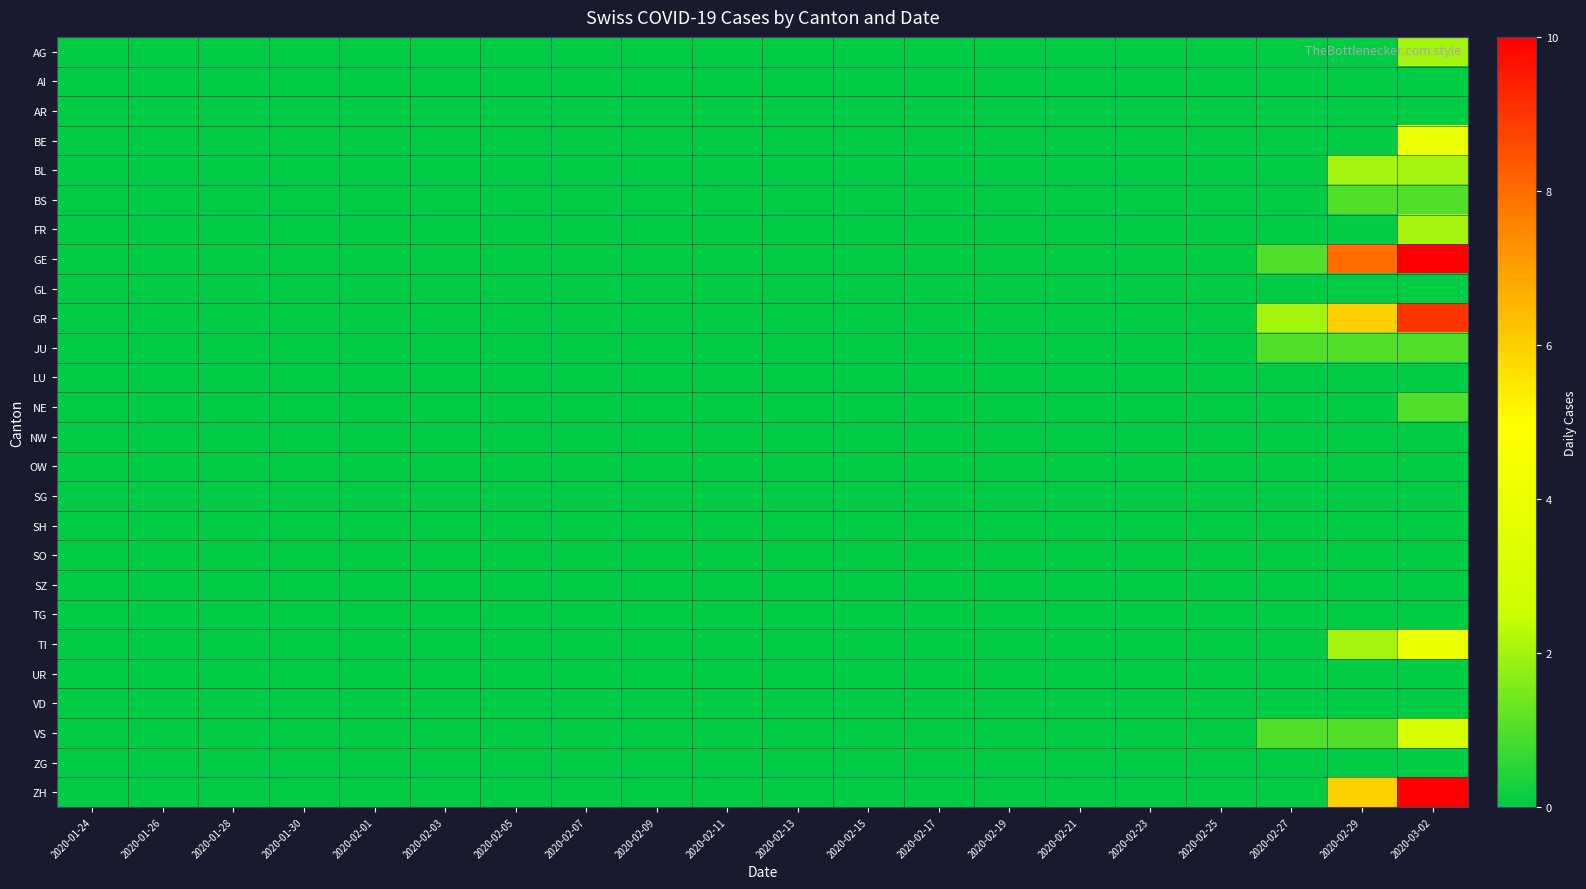

Reading left to right, transcribe all the data shown in this chart.

AG: 2020-01-24=0	2020-01-26=0	2020-01-28=0	2020-01-30=0	2020-02-01=0	2020-02-03=0	2020-02-05=0	2020-02-07=0	2020-02-09=0	2020-02-11=0	2020-02-13=0	2020-02-15=0	2020-02-17=0	2020-02-19=0	2020-02-21=0	2020-02-23=0	2020-02-25=0	2020-02-27=0	2020-02-29=0	2020-03-02=2
AI: 2020-01-24=0	2020-01-26=0	2020-01-28=0	2020-01-30=0	2020-02-01=0	2020-02-03=0	2020-02-05=0	2020-02-07=0	2020-02-09=0	2020-02-11=0	2020-02-13=0	2020-02-15=0	2020-02-17=0	2020-02-19=0	2020-02-21=0	2020-02-23=0	2020-02-25=0	2020-02-27=0	2020-02-29=0	2020-03-02=0
AR: 2020-01-24=0	2020-01-26=0	2020-01-28=0	2020-01-30=0	2020-02-01=0	2020-02-03=0	2020-02-05=0	2020-02-07=0	2020-02-09=0	2020-02-11=0	2020-02-13=0	2020-02-15=0	2020-02-17=0	2020-02-19=0	2020-02-21=0	2020-02-23=0	2020-02-25=0	2020-02-27=0	2020-02-29=0	2020-03-02=0
BE: 2020-01-24=0	2020-01-26=0	2020-01-28=0	2020-01-30=0	2020-02-01=0	2020-02-03=0	2020-02-05=0	2020-02-07=0	2020-02-09=0	2020-02-11=0	2020-02-13=0	2020-02-15=0	2020-02-17=0	2020-02-19=0	2020-02-21=0	2020-02-23=0	2020-02-25=0	2020-02-27=0	2020-02-29=0	2020-03-02=4
BL: 2020-01-24=0	2020-01-26=0	2020-01-28=0	2020-01-30=0	2020-02-01=0	2020-02-03=0	2020-02-05=0	2020-02-07=0	2020-02-09=0	2020-02-11=0	2020-02-13=0	2020-02-15=0	2020-02-17=0	2020-02-19=0	2020-02-21=0	2020-02-23=0	2020-02-25=0	2020-02-27=0	2020-02-29=2	2020-03-02=2
BS: 2020-01-24=0	2020-01-26=0	2020-01-28=0	2020-01-30=0	2020-02-01=0	2020-02-03=0	2020-02-05=0	2020-02-07=0	2020-02-09=0	2020-02-11=0	2020-02-13=0	2020-02-15=0	2020-02-17=0	2020-02-19=0	2020-02-21=0	2020-02-23=0	2020-02-25=0	2020-02-27=0	2020-02-29=1	2020-03-02=1
FR: 2020-01-24=0	2020-01-26=0	2020-01-28=0	2020-01-30=0	2020-02-01=0	2020-02-03=0	2020-02-05=0	2020-02-07=0	2020-02-09=0	2020-02-11=0	2020-02-13=0	2020-02-15=0	2020-02-17=0	2020-02-19=0	2020-02-21=0	2020-02-23=0	2020-02-25=0	2020-02-27=0	2020-02-29=0	2020-03-02=2
GE: 2020-01-24=0	2020-01-26=0	2020-01-28=0	2020-01-30=0	2020-02-01=0	2020-02-03=0	2020-02-05=0	2020-02-07=0	2020-02-09=0	2020-02-11=0	2020-02-13=0	2020-02-15=0	2020-02-17=0	2020-02-19=0	2020-02-21=0	2020-02-23=0	2020-02-25=0	2020-02-27=1	2020-02-29=8	2020-03-02=10
GL: 2020-01-24=0	2020-01-26=0	2020-01-28=0	2020-01-30=0	2020-02-01=0	2020-02-03=0	2020-02-05=0	2020-02-07=0	2020-02-09=0	2020-02-11=0	2020-02-13=0	2020-02-15=0	2020-02-17=0	2020-02-19=0	2020-02-21=0	2020-02-23=0	2020-02-25=0	2020-02-27=0	2020-02-29=0	2020-03-02=0
GR: 2020-01-24=0	2020-01-26=0	2020-01-28=0	2020-01-30=0	2020-02-01=0	2020-02-03=0	2020-02-05=0	2020-02-07=0	2020-02-09=0	2020-02-11=0	2020-02-13=0	2020-02-15=0	2020-02-17=0	2020-02-19=0	2020-02-21=0	2020-02-23=0	2020-02-25=0	2020-02-27=2	2020-02-29=6	2020-03-02=9
JU: 2020-01-24=0	2020-01-26=0	2020-01-28=0	2020-01-30=0	2020-02-01=0	2020-02-03=0	2020-02-05=0	2020-02-07=0	2020-02-09=0	2020-02-11=0	2020-02-13=0	2020-02-15=0	2020-02-17=0	2020-02-19=0	2020-02-21=0	2020-02-23=0	2020-02-25=0	2020-02-27=1	2020-02-29=1	2020-03-02=1
LU: 2020-01-24=0	2020-01-26=0	2020-01-28=0	2020-01-30=0	2020-02-01=0	2020-02-03=0	2020-02-05=0	2020-02-07=0	2020-02-09=0	2020-02-11=0	2020-02-13=0	2020-02-15=0	2020-02-17=0	2020-02-19=0	2020-02-21=0	2020-02-23=0	2020-02-25=0	2020-02-27=0	2020-02-29=0	2020-03-02=0
NE: 2020-01-24=0	2020-01-26=0	2020-01-28=0	2020-01-30=0	2020-02-01=0	2020-02-03=0	2020-02-05=0	2020-02-07=0	2020-02-09=0	2020-02-11=0	2020-02-13=0	2020-02-15=0	2020-02-17=0	2020-02-19=0	2020-02-21=0	2020-02-23=0	2020-02-25=0	2020-02-27=0	2020-02-29=0	2020-03-02=1
NW: 2020-01-24=0	2020-01-26=0	2020-01-28=0	2020-01-30=0	2020-02-01=0	2020-02-03=0	2020-02-05=0	2020-02-07=0	2020-02-09=0	2020-02-11=0	2020-02-13=0	2020-02-15=0	2020-02-17=0	2020-02-19=0	2020-02-21=0	2020-02-23=0	2020-02-25=0	2020-02-27=0	2020-02-29=0	2020-03-02=0
OW: 2020-01-24=0	2020-01-26=0	2020-01-28=0	2020-01-30=0	2020-02-01=0	2020-02-03=0	2020-02-05=0	2020-02-07=0	2020-02-09=0	2020-02-11=0	2020-02-13=0	2020-02-15=0	2020-02-17=0	2020-02-19=0	2020-02-21=0	2020-02-23=0	2020-02-25=0	2020-02-27=0	2020-02-29=0	2020-03-02=0
SG: 2020-01-24=0	2020-01-26=0	2020-01-28=0	2020-01-30=0	2020-02-01=0	2020-02-03=0	2020-02-05=0	2020-02-07=0	2020-02-09=0	2020-02-11=0	2020-02-13=0	2020-02-15=0	2020-02-17=0	2020-02-19=0	2020-02-21=0	2020-02-23=0	2020-02-25=0	2020-02-27=0	2020-02-29=0	2020-03-02=0
SH: 2020-01-24=0	2020-01-26=0	2020-01-28=0	2020-01-30=0	2020-02-01=0	2020-02-03=0	2020-02-05=0	2020-02-07=0	2020-02-09=0	2020-02-11=0	2020-02-13=0	2020-02-15=0	2020-02-17=0	2020-02-19=0	2020-02-21=0	2020-02-23=0	2020-02-25=0	2020-02-27=0	2020-02-29=0	2020-03-02=0
SO: 2020-01-24=0	2020-01-26=0	2020-01-28=0	2020-01-30=0	2020-02-01=0	2020-02-03=0	2020-02-05=0	2020-02-07=0	2020-02-09=0	2020-02-11=0	2020-02-13=0	2020-02-15=0	2020-02-17=0	2020-02-19=0	2020-02-21=0	2020-02-23=0	2020-02-25=0	2020-02-27=0	2020-02-29=0	2020-03-02=0
SZ: 2020-01-24=0	2020-01-26=0	2020-01-28=0	2020-01-30=0	2020-02-01=0	2020-02-03=0	2020-02-05=0	2020-02-07=0	2020-02-09=0	2020-02-11=0	2020-02-13=0	2020-02-15=0	2020-02-17=0	2020-02-19=0	2020-02-21=0	2020-02-23=0	2020-02-25=0	2020-02-27=0	2020-02-29=0	2020-03-02=0
TG: 2020-01-24=0	2020-01-26=0	2020-01-28=0	2020-01-30=0	2020-02-01=0	2020-02-03=0	2020-02-05=0	2020-02-07=0	2020-02-09=0	2020-02-11=0	2020-02-13=0	2020-02-15=0	2020-02-17=0	2020-02-19=0	2020-02-21=0	2020-02-23=0	2020-02-25=0	2020-02-27=0	2020-02-29=0	2020-03-02=0
TI: 2020-01-24=0	2020-01-26=0	2020-01-28=0	2020-01-30=0	2020-02-01=0	2020-02-03=0	2020-02-05=0	2020-02-07=0	2020-02-09=0	2020-02-11=0	2020-02-13=0	2020-02-15=0	2020-02-17=0	2020-02-19=0	2020-02-21=0	2020-02-23=0	2020-02-25=0	2020-02-27=0	2020-02-29=2	2020-03-02=4
UR: 2020-01-24=0	2020-01-26=0	2020-01-28=0	2020-01-30=0	2020-02-01=0	2020-02-03=0	2020-02-05=0	2020-02-07=0	2020-02-09=0	2020-02-11=0	2020-02-13=0	2020-02-15=0	2020-02-17=0	2020-02-19=0	2020-02-21=0	2020-02-23=0	2020-02-25=0	2020-02-27=0	2020-02-29=0	2020-03-02=0
VD: 2020-01-24=0	2020-01-26=0	2020-01-28=0	2020-01-30=0	2020-02-01=0	2020-02-03=0	2020-02-05=0	2020-02-07=0	2020-02-09=0	2020-02-11=0	2020-02-13=0	2020-02-15=0	2020-02-17=0	2020-02-19=0	2020-02-21=0	2020-02-23=0	2020-02-25=0	2020-02-27=0	2020-02-29=0	2020-03-02=0
VS: 2020-01-24=0	2020-01-26=0	2020-01-28=0	2020-01-30=0	2020-02-01=0	2020-02-03=0	2020-02-05=0	2020-02-07=0	2020-02-09=0	2020-02-11=0	2020-02-13=0	2020-02-15=0	2020-02-17=0	2020-02-19=0	2020-02-21=0	2020-02-23=0	2020-02-25=0	2020-02-27=1	2020-02-29=1	2020-03-02=3
ZG: 2020-01-24=0	2020-01-26=0	2020-01-28=0	2020-01-30=0	2020-02-01=0	2020-02-03=0	2020-02-05=0	2020-02-07=0	2020-02-09=0	2020-02-11=0	2020-02-13=0	2020-02-15=0	2020-02-17=0	2020-02-19=0	2020-02-21=0	2020-02-23=0	2020-02-25=0	2020-02-27=0	2020-02-29=0	2020-03-02=0
ZH: 2020-01-24=0	2020-01-26=0	2020-01-28=0	2020-01-30=0	2020-02-01=0	2020-02-03=0	2020-02-05=0	2020-02-07=0	2020-02-09=0	2020-02-11=0	2020-02-13=0	2020-02-15=0	2020-02-17=0	2020-02-19=0	2020-02-21=0	2020-02-23=0	2020-02-25=0	2020-02-27=0	2020-02-29=6	2020-03-02=10